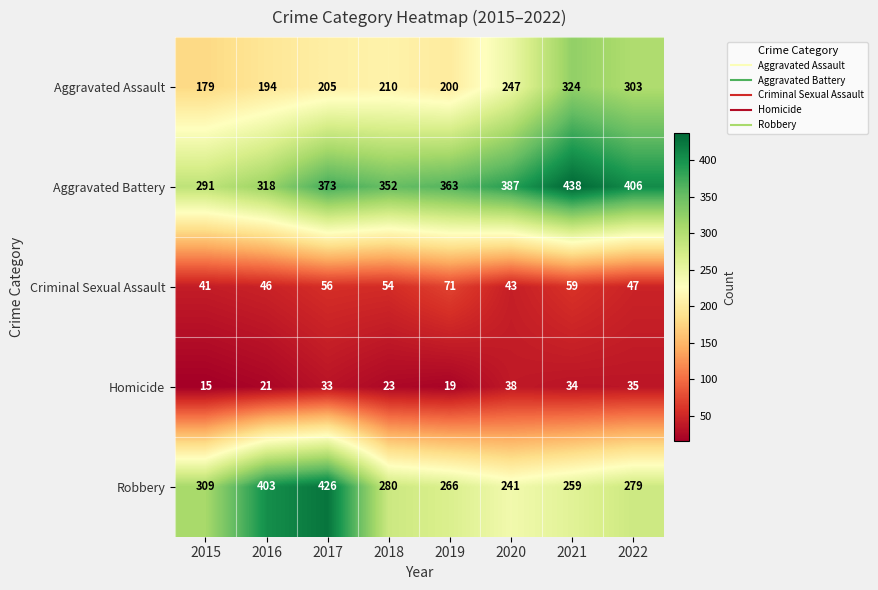

What is the sum of the Aggravated Battery values at 2017 and 2018?

725